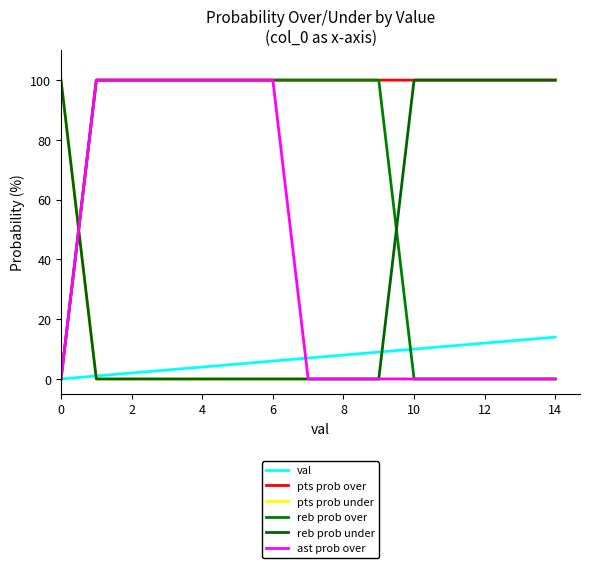

Does the chart display data point markers on the line(s)?

No